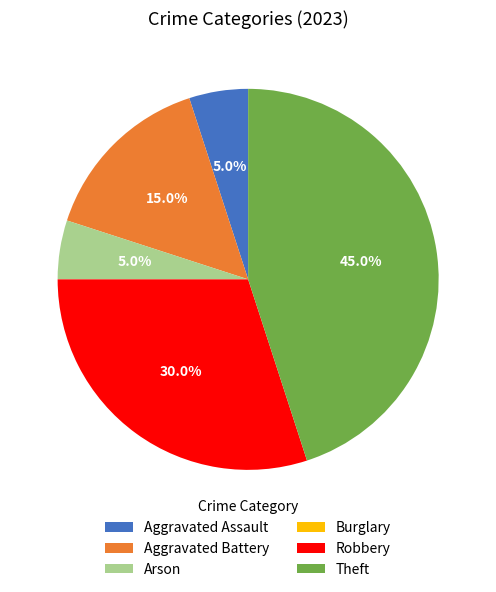

Which category has the biggest portion of the pie?

Theft